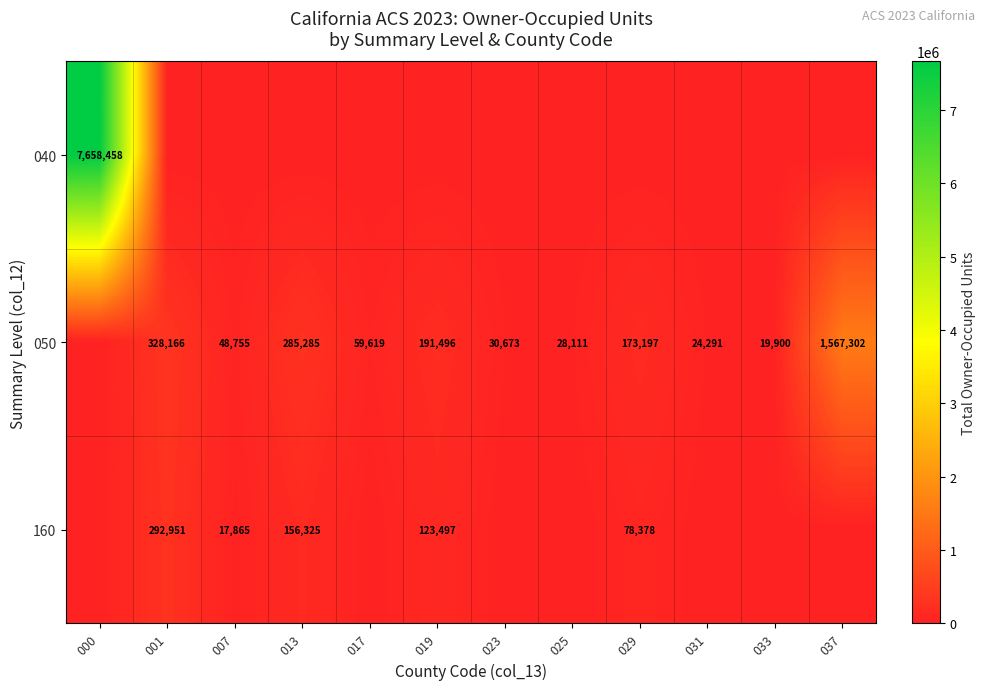

The 160 series shows 78378 at 029. True or false?

True